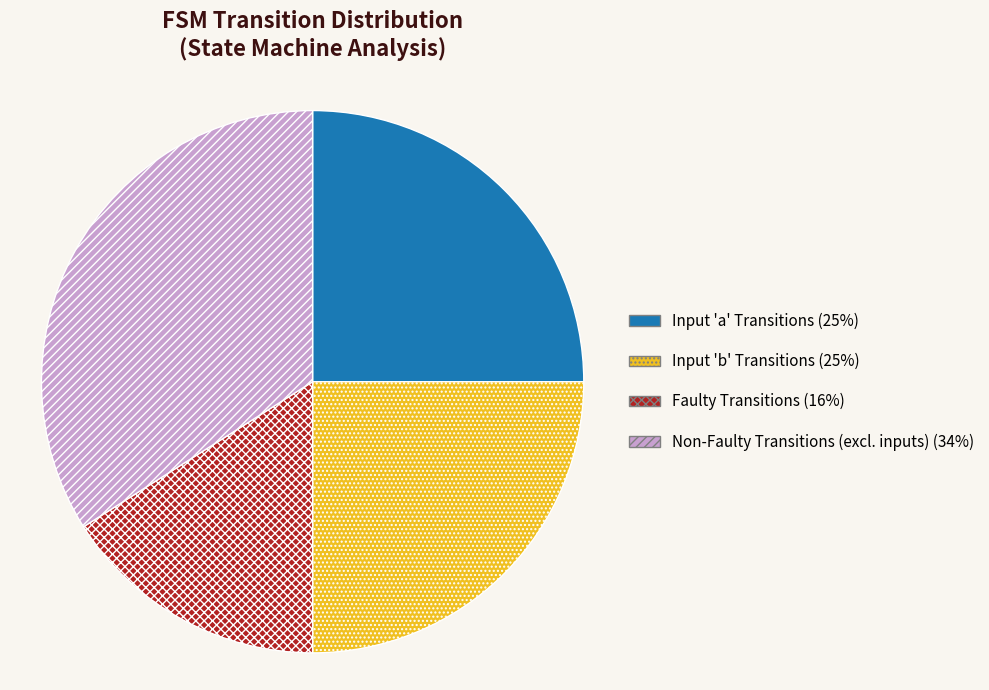

How many segments does this pie chart have?

4